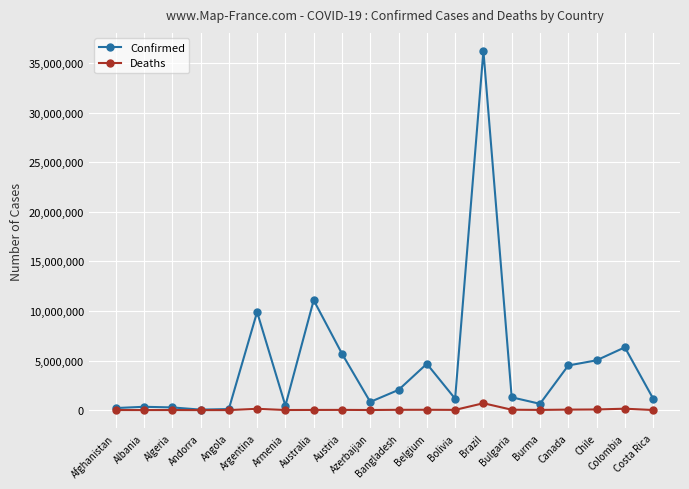

At how many categories does at least one series exceed 25456182?

1